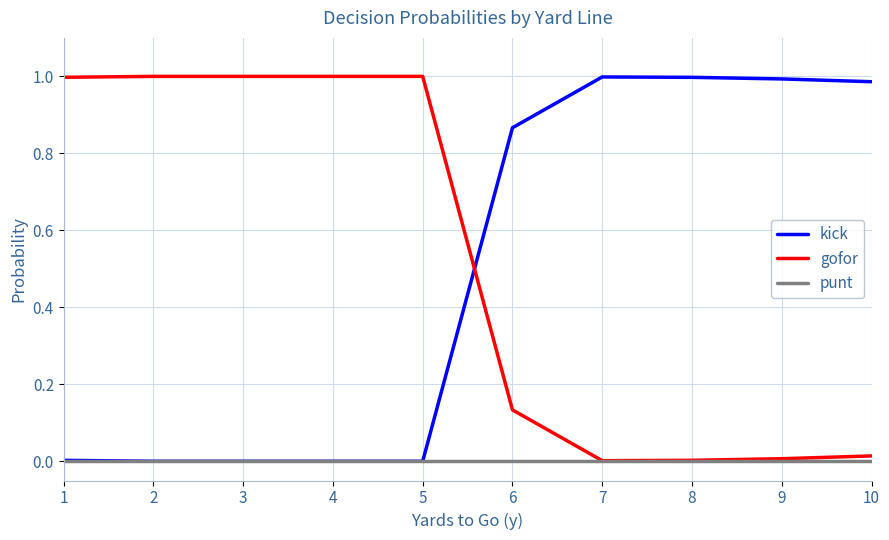

At how many categories does at least one series exceed 0?

10